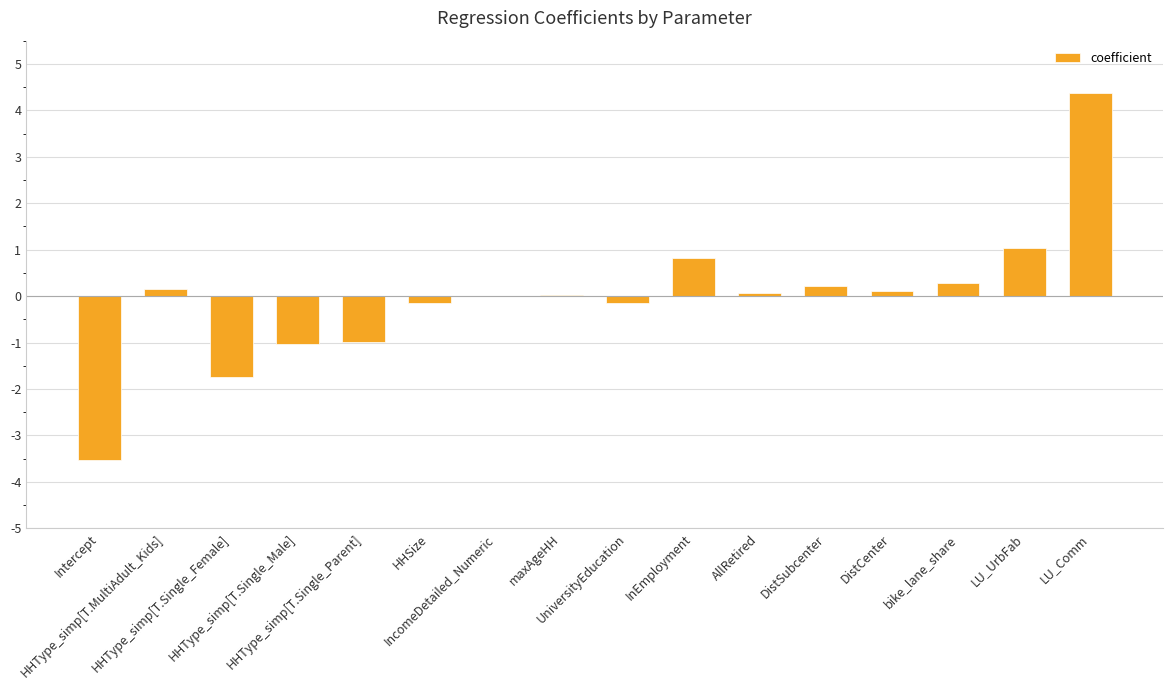

Which category has the highest value across all series?

LU_Comm